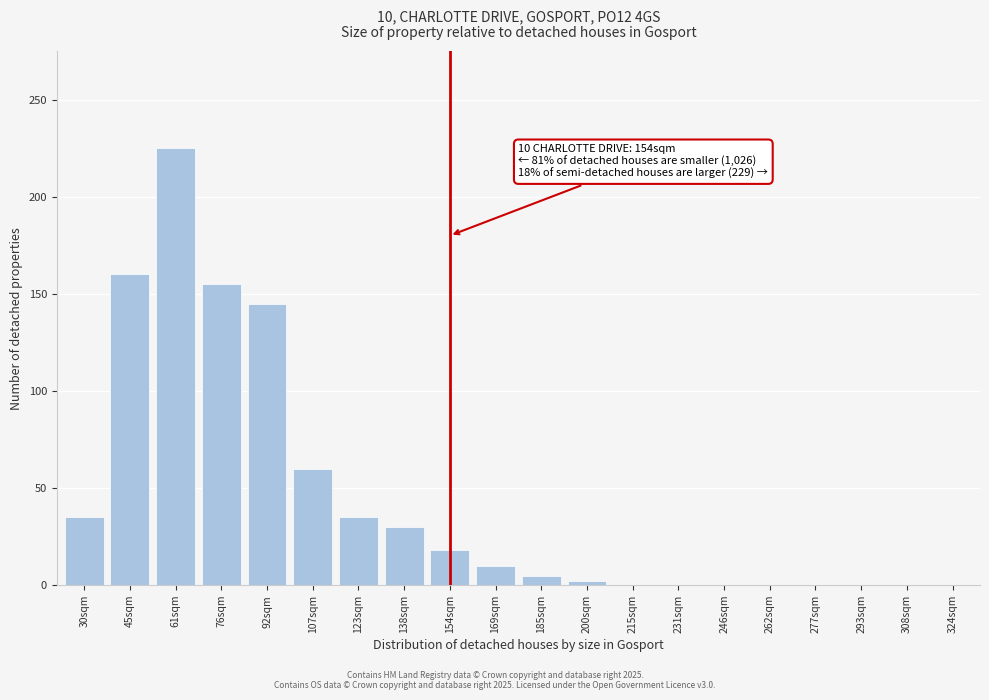

Reading left to right, what are all the values shown in this chart?

30sqm=35	45sqm=160	61sqm=225	76sqm=155	92sqm=145	107sqm=60	123sqm=35	138sqm=30	154sqm=18	169sqm=10	185sqm=5	200sqm=2	215sqm=0	231sqm=0	246sqm=0	262sqm=0	277sqm=0	293sqm=0	308sqm=0	324sqm=0